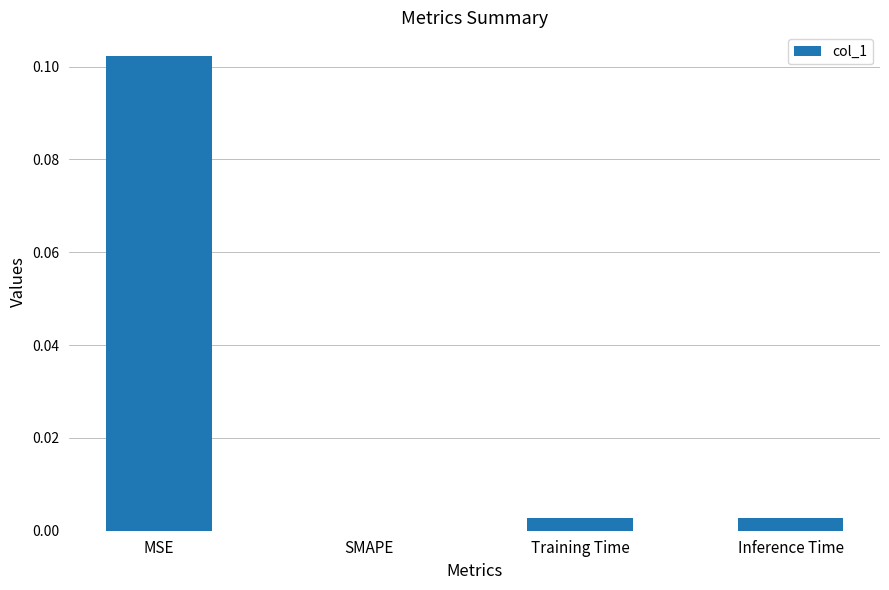

True or false: the data shows 0.0 at Training Time.

True